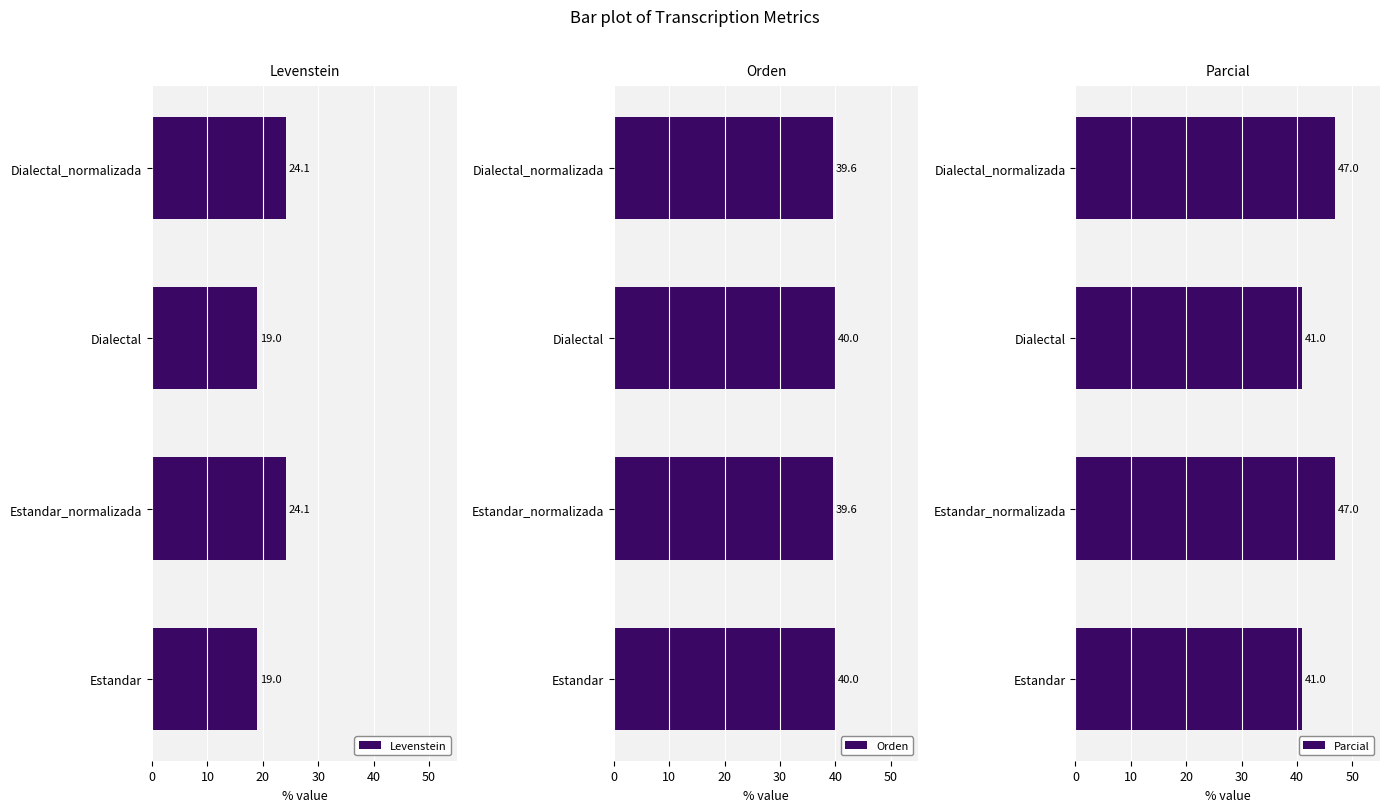

Reading right to left, what are all the values shown in this chart?

Levenstein: 24.1	19.0	24.1	19.0
Orden: 39.6	40.0	39.6	40.0
Parcial: 47.0	41.0	47.0	41.0